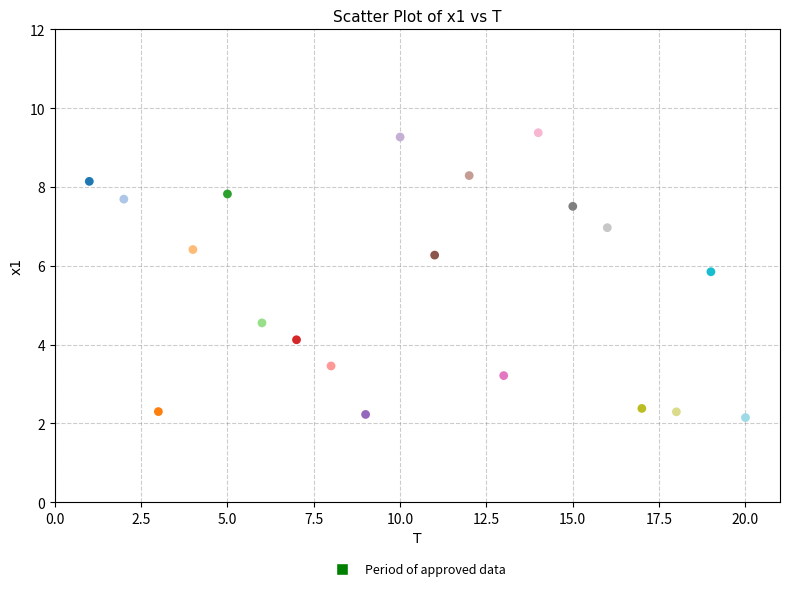

What Y value in the scatter plot is closest to 5?

4.6